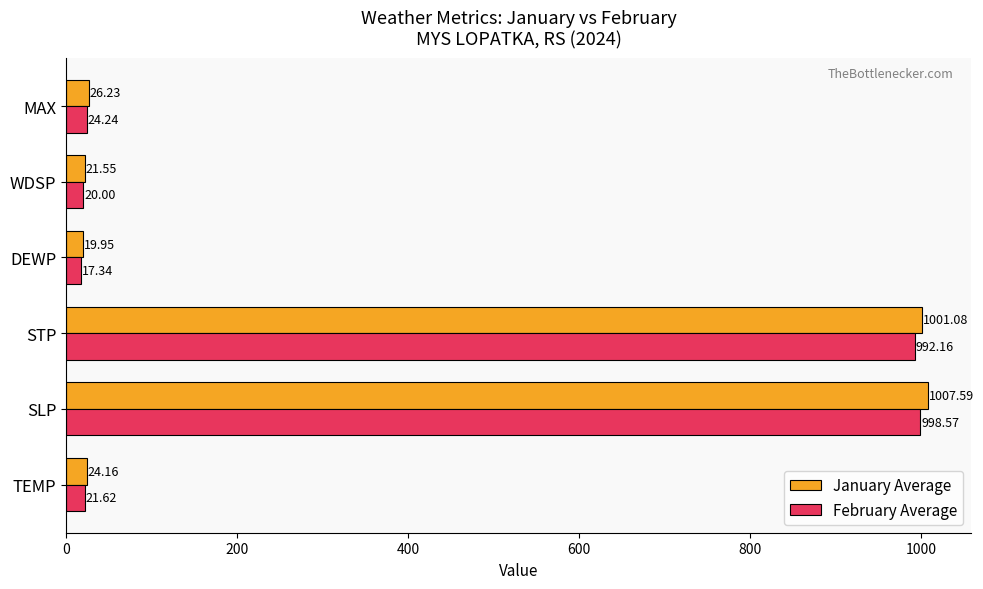

Rank the categories by February Average value from highest to lowest.

SLP, STP, MAX, TEMP, WDSP, DEWP